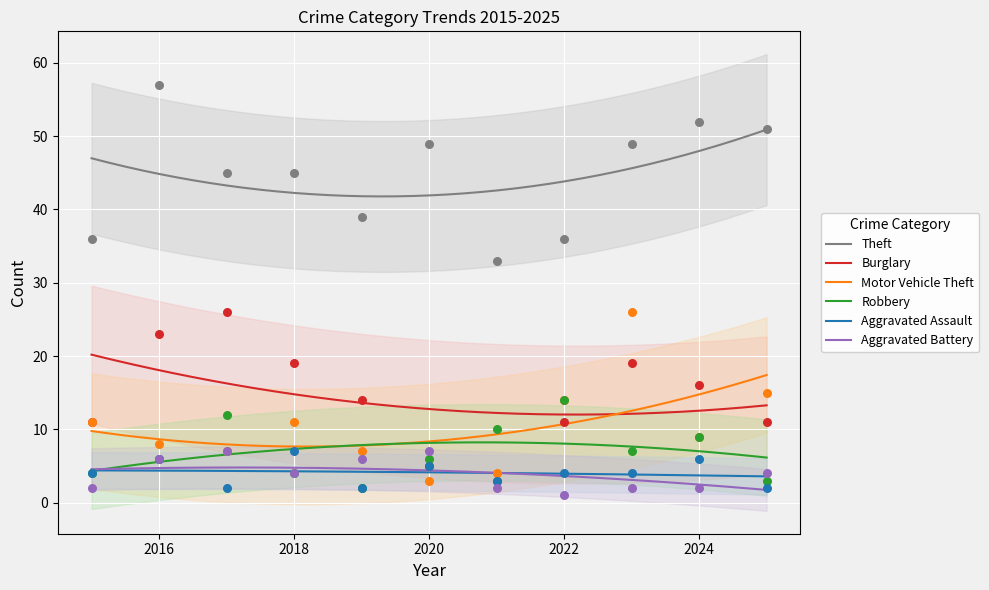

Which series reaches the maximum Y coordinate?

Theft